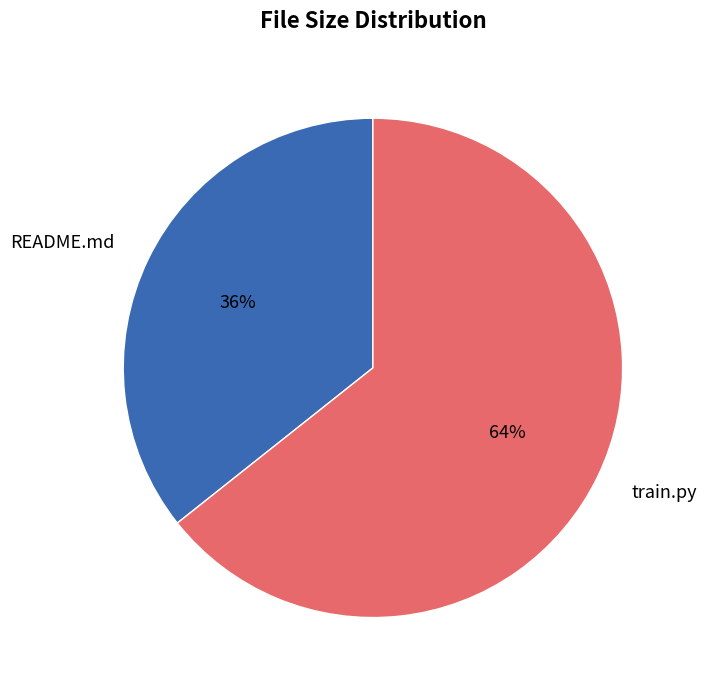

How many segments does this pie chart have?

2